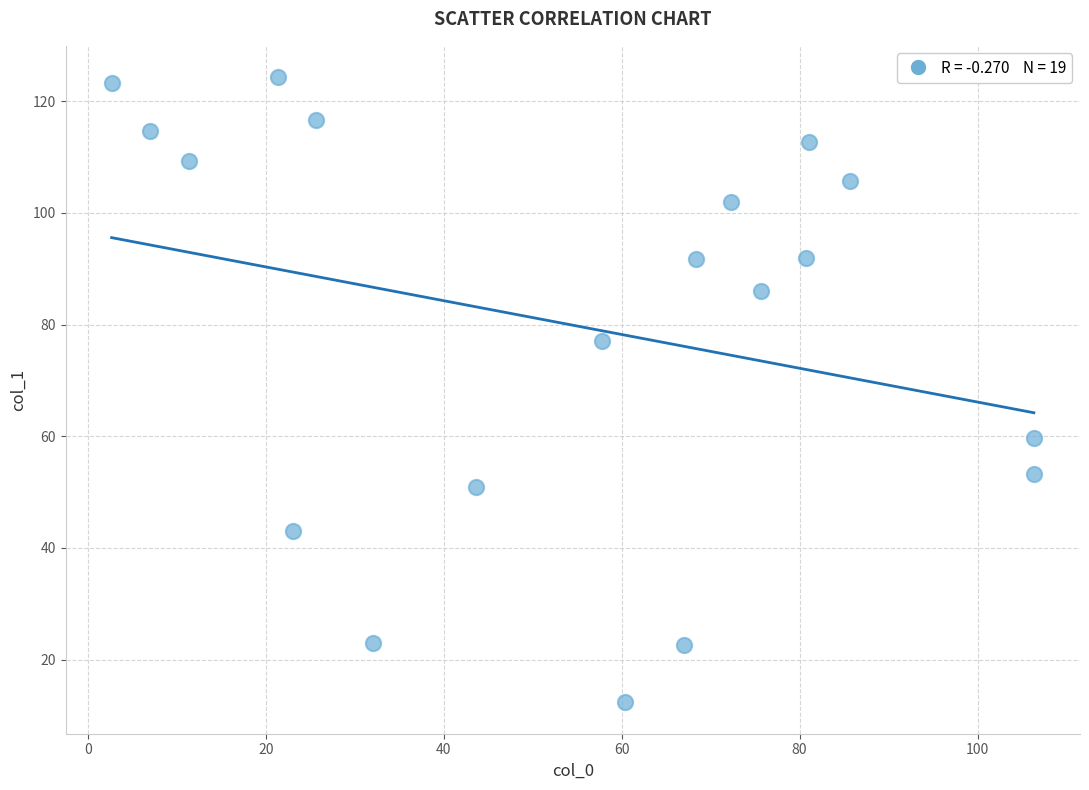

What is the range of Y values (max minus min)?

112.0